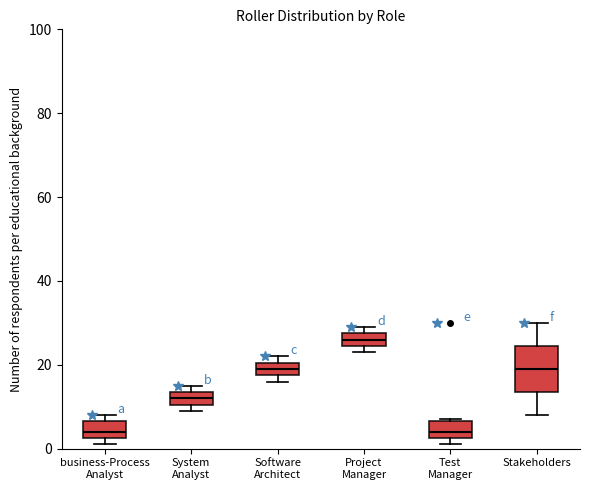

Reading left to right, transcribe this box plot: for each box, give where its median line is, the range the box spans, and where its two whiskers end, as read against the y-axis. The values are not printed on the chart, so give them approximately, as read against the axis.

business-Process Analyst: median 4, box 2 to 6, whiskers 2 (just below the box's lower edge) to 8
System Analyst: median 12, box 10 to 14, whiskers 10 (just below the box's lower edge) to 16
Software Architect: median 20 (inside the box), box 18 to 20, whiskers 16 to 22
Project Manager: median 26, box 24 to 28, whiskers 24 (just below the box's lower edge) to 30
Test Manager: median 4, box 2 to 6, whiskers 2 (just below the box's lower edge) to 8
Stakeholders: median 20, box 14 to 24, whiskers 8 to 30